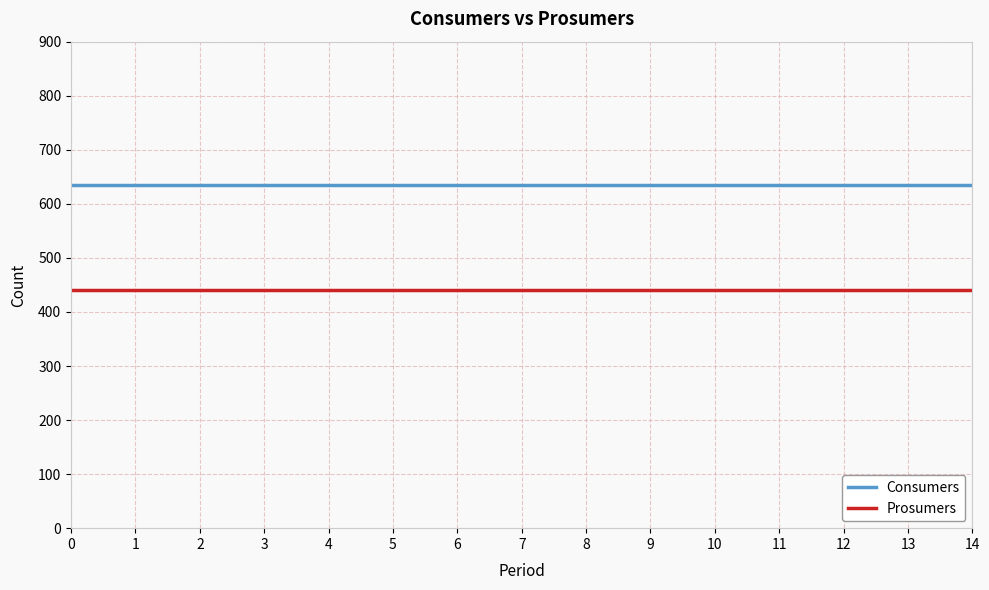

What is the sum of all Consumers values?

9525